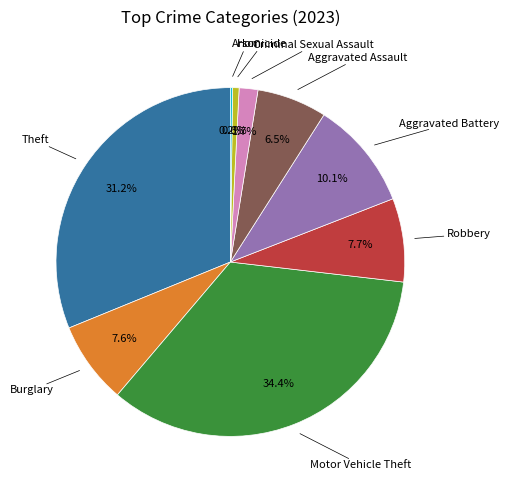

To the nearest percent, what is the average slice percentage?

11%